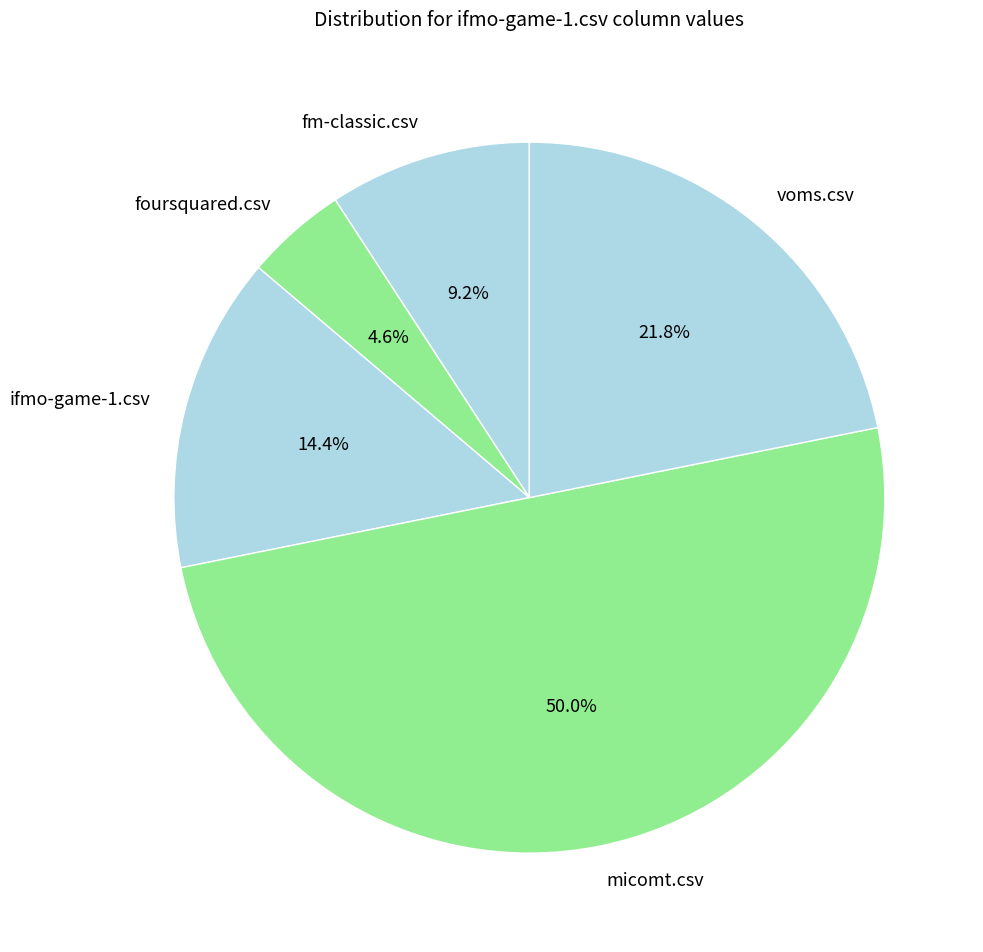

Do micomt.csv and voms.csv together represent more than half of the pie?

Yes